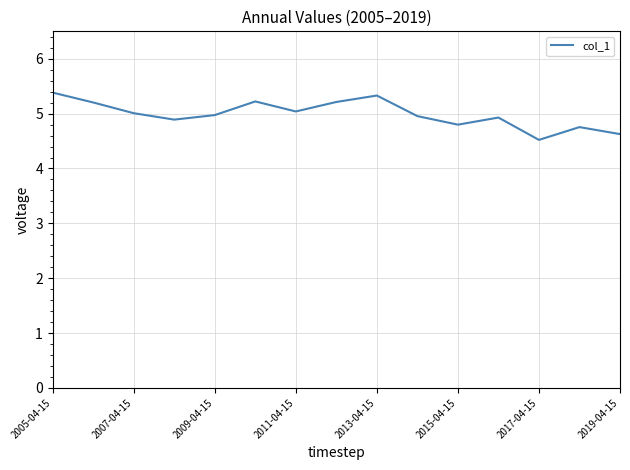

What is the sum of all values?

74.8